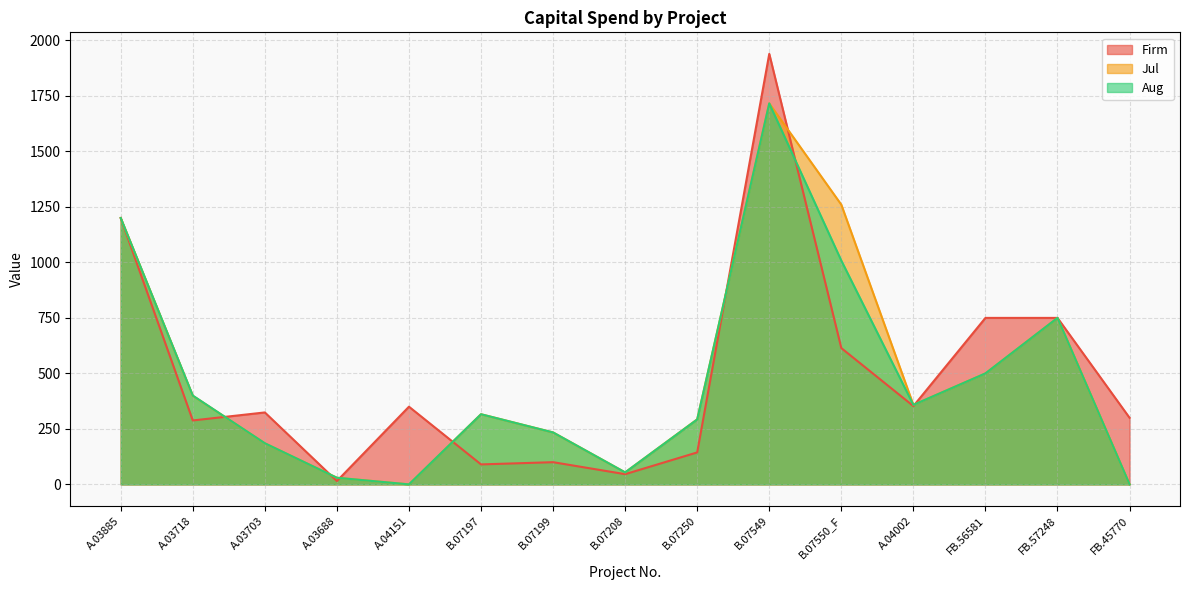

The value of Firm at B.07197 is 31.0. True or false?

False